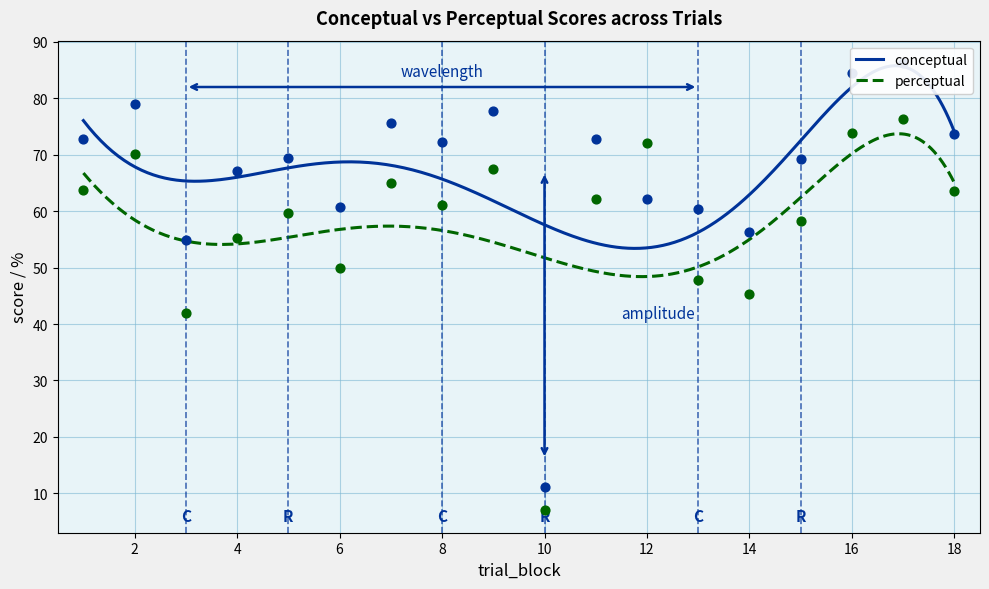

Which series has the largest total across all categories?

conceptual